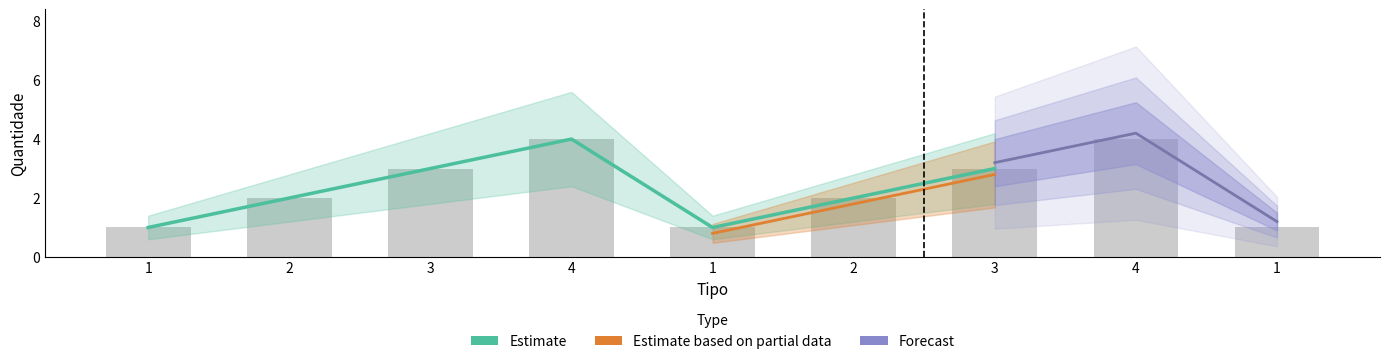

What is the total value across all series at 1?

3.0